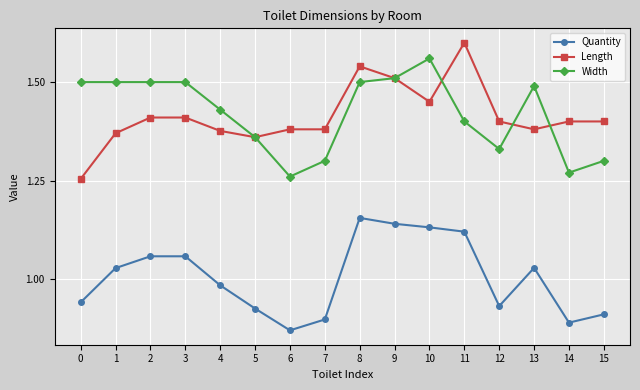

The Width series shows 0.5 at 11. True or false?

False